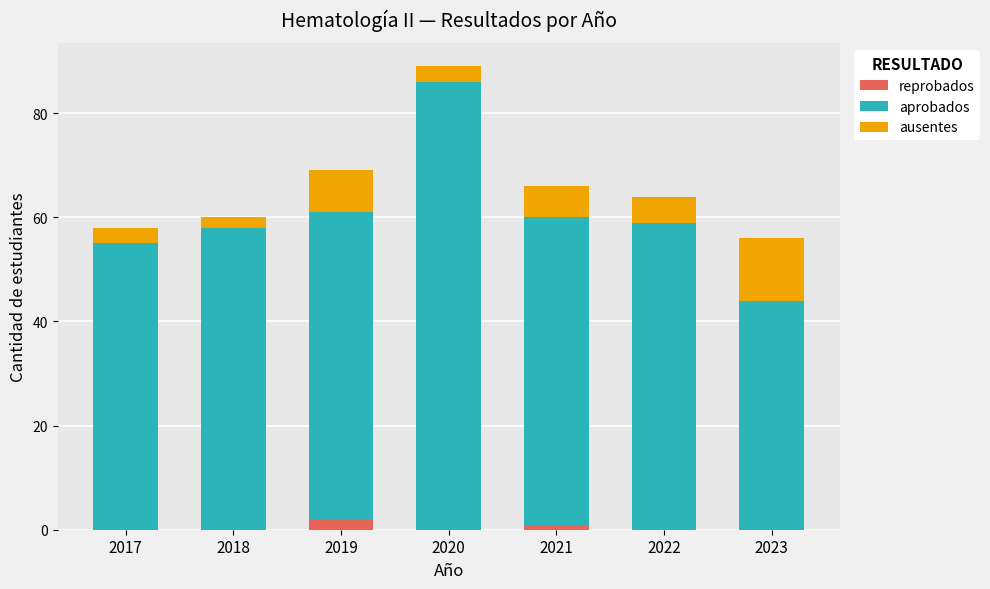

How many distinct data groups are displayed?

3